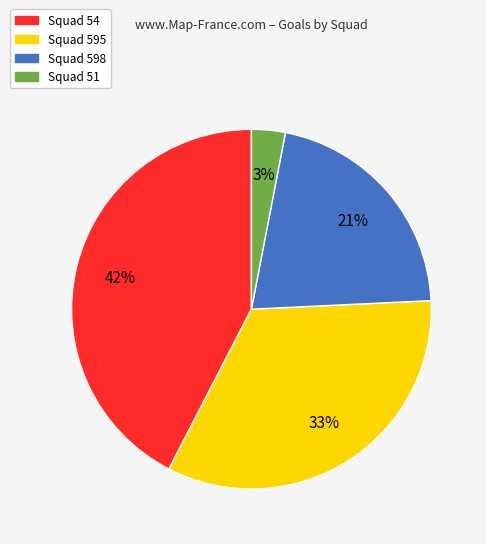

Does any single category account for the majority?

No